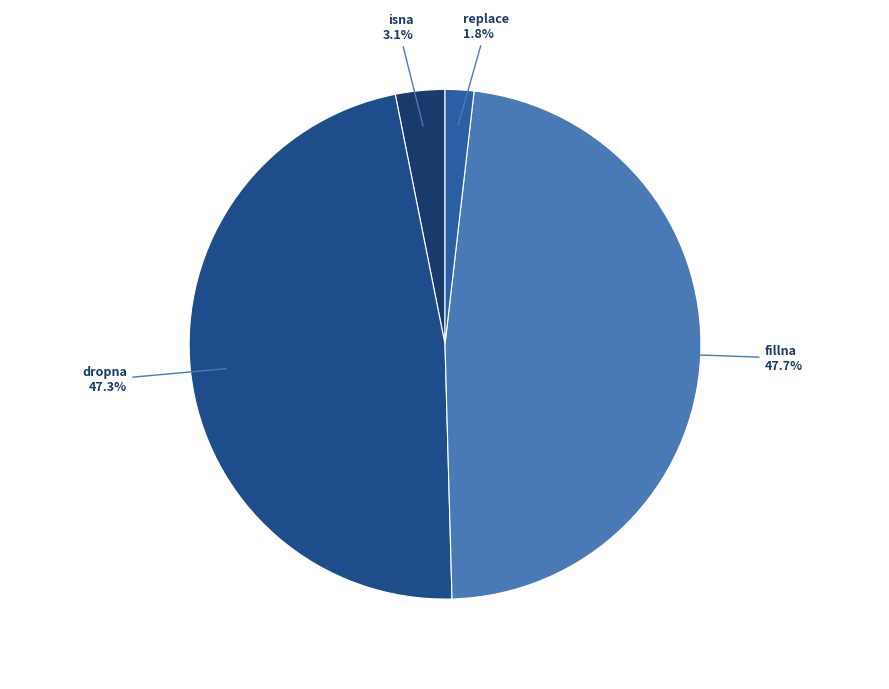

What percentage is NOT represented by dropna?

52.7%